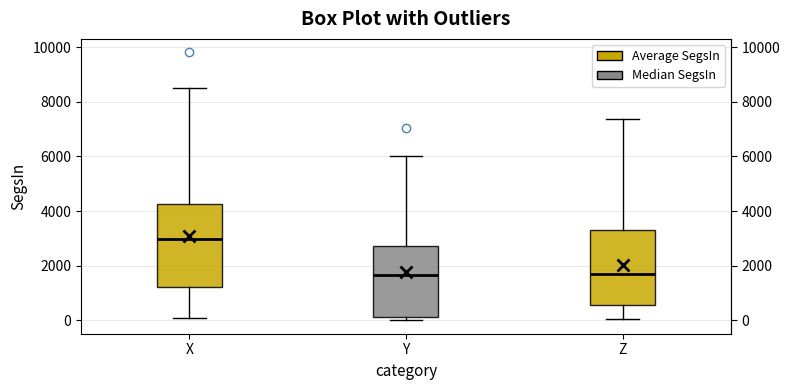

Reading left to right, transcribe this box plot: for each box, give where its median line is, the range the box spans, and where its two whiskers end, as read against the y-axis. The values are not printed on the chart, so give them approximately, as read against the axis.

X: median 3000, box 1200 to 4200, whiskers 0 to 8400
Y: median 1600, box 200 to 2800, whiskers 0 to 6000
Z: median 1600, box 600 to 3400, whiskers 0 to 7400